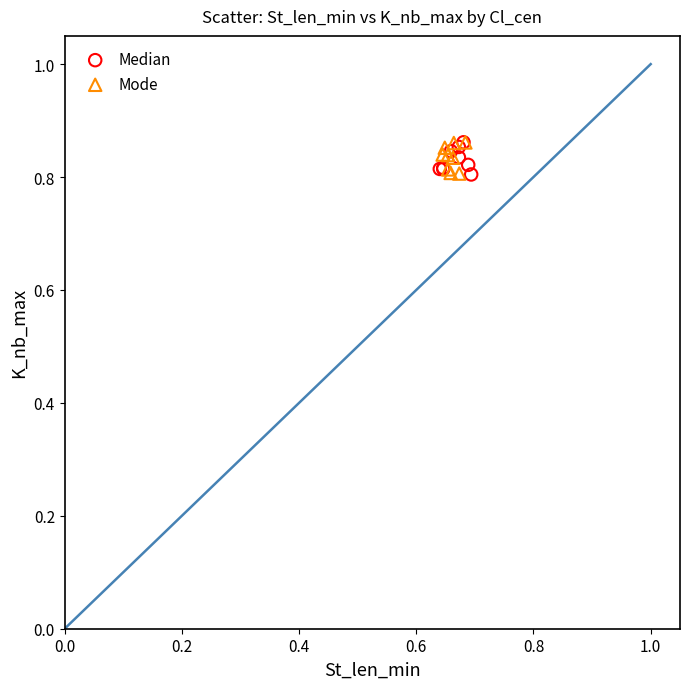

What are all the series names shown in the legend?

Median, Mode